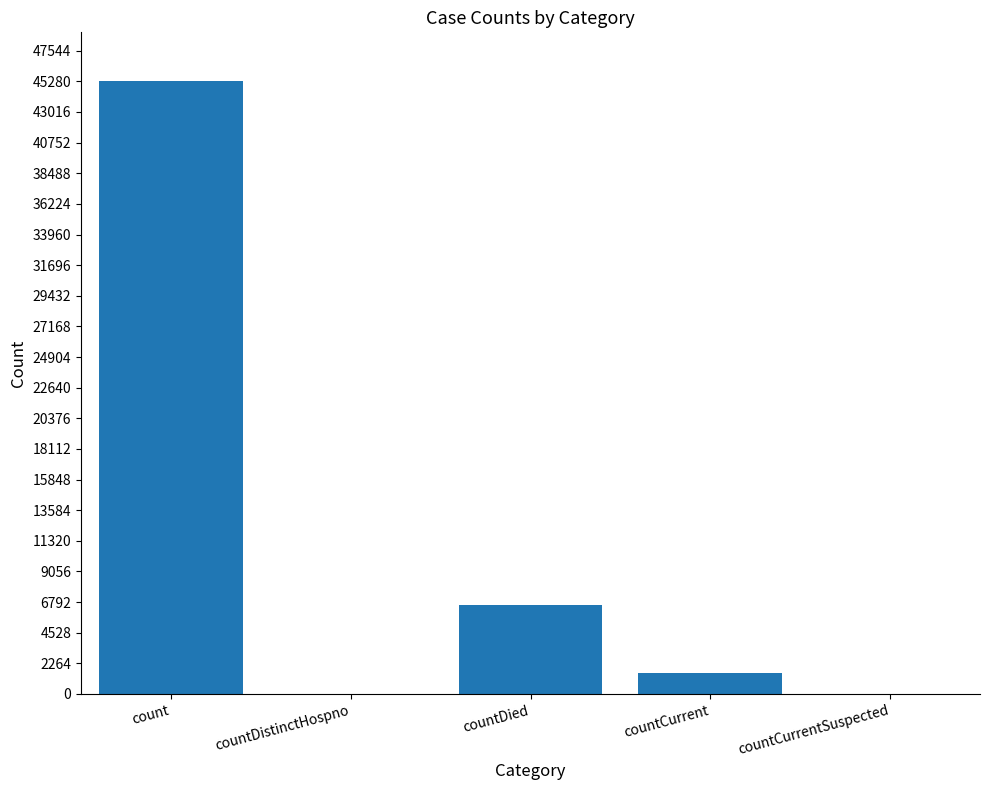

What is the greatest value displayed?

45281